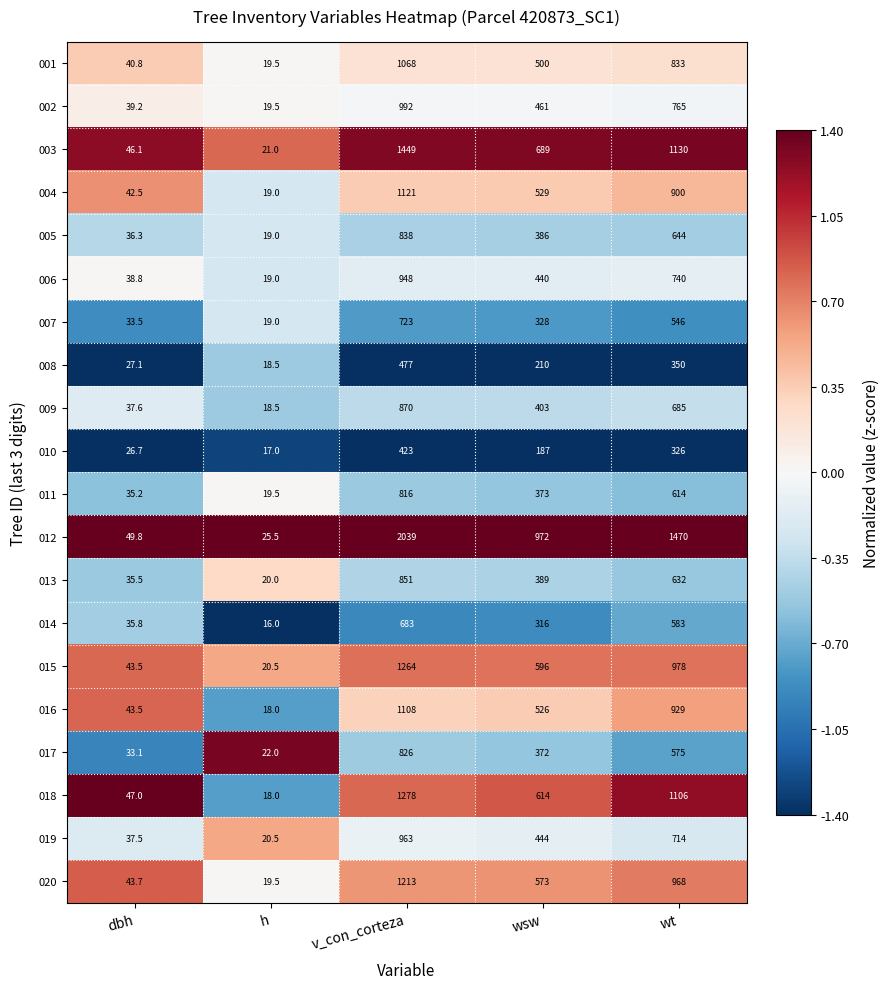

Rank the series at wsw from highest to lowest value.

012, 003, 018, 015, 020, 004, 016, 001, 002, 019, 006, 009, 013, 005, 011, 017, 007, 014, 008, 010